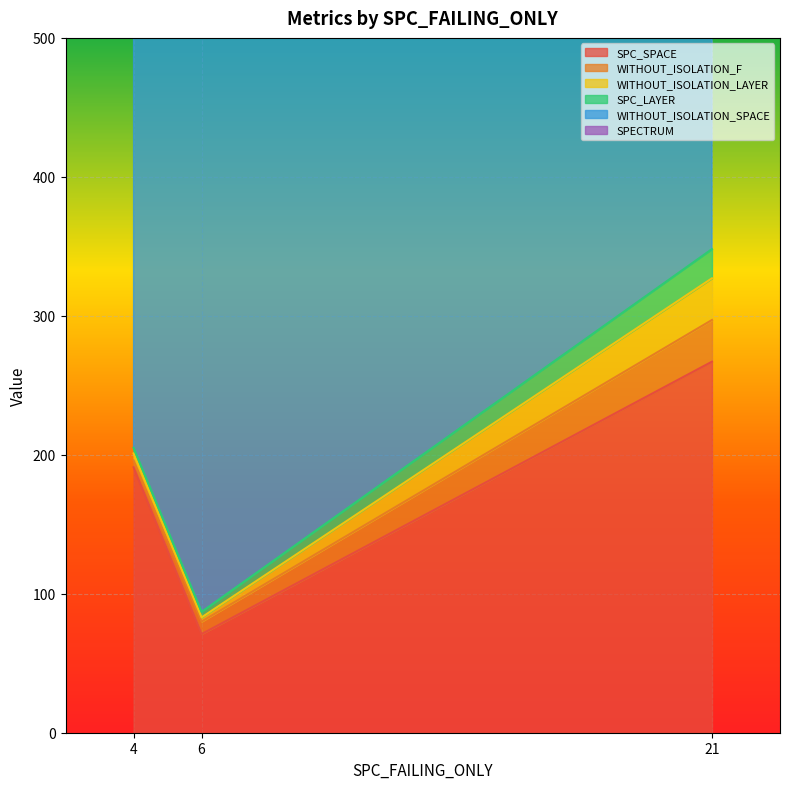

List the labels in order of WITHOUT_ISOLATION_F value, largest first.

21, 6, 4